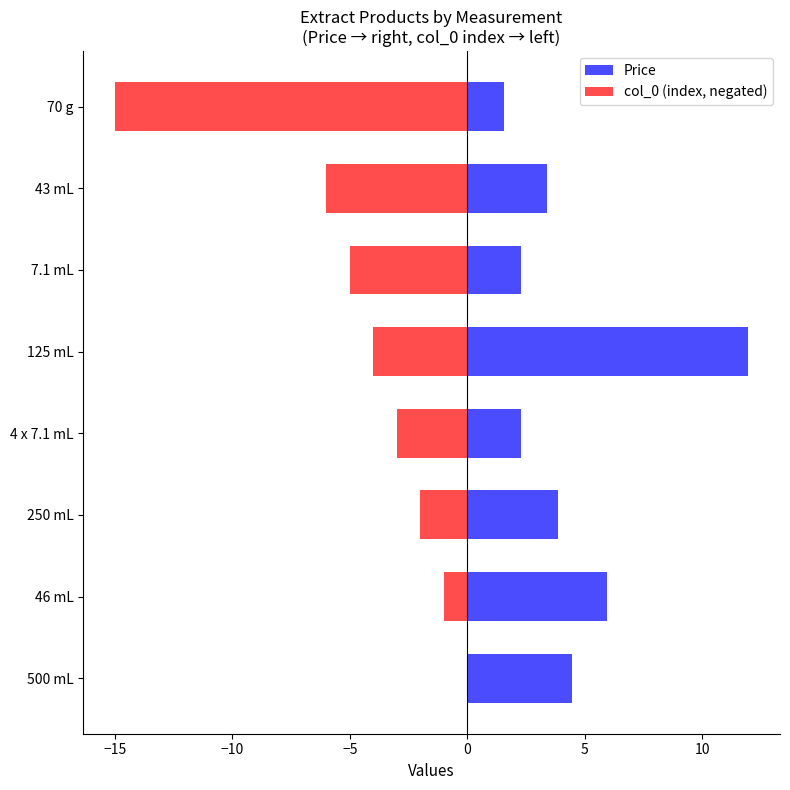

Rank the series at 43 mL from highest to lowest value.

Price, col_0 (index, negated)